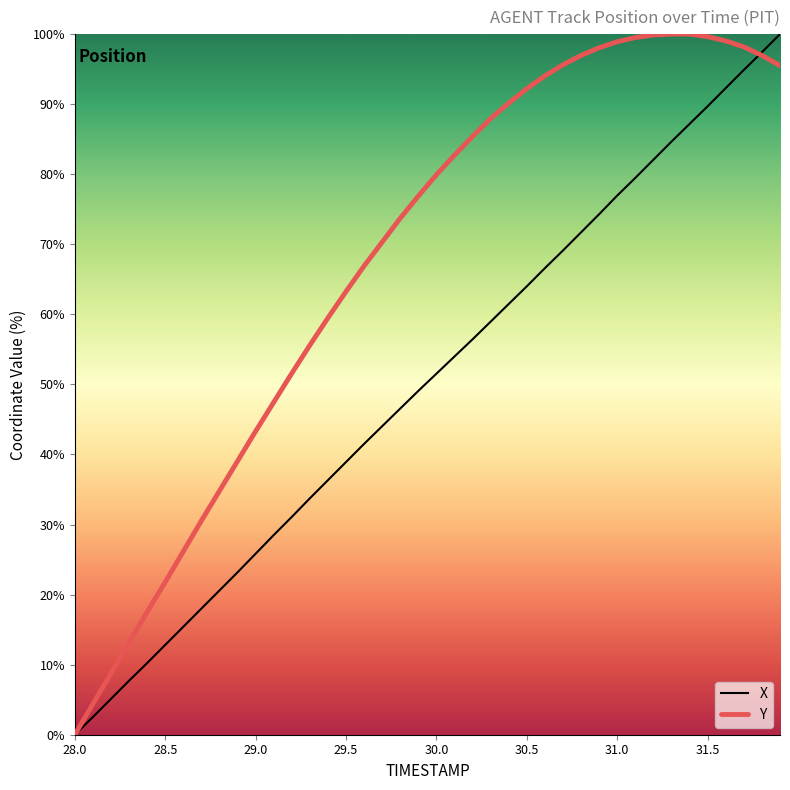

After their last crossing, which series has the higher values: X or Y?

X